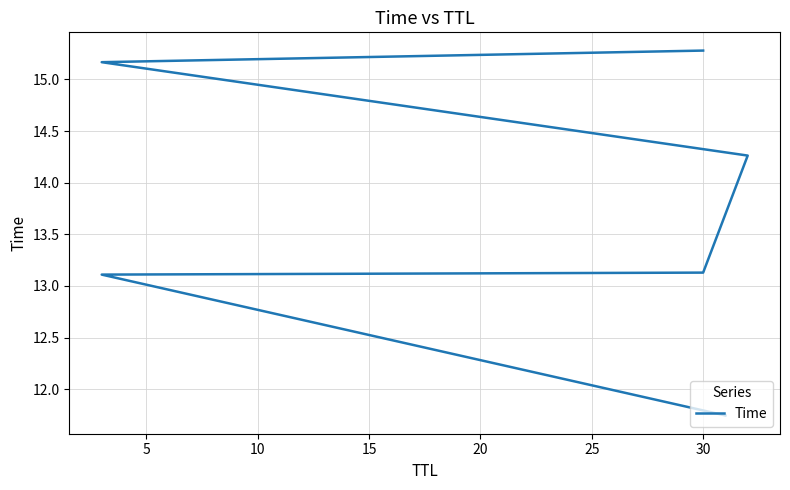

Reading right to left, what are all the values shown in this chart?

15.3	15.2	14.3	13.1	13.1	11.7